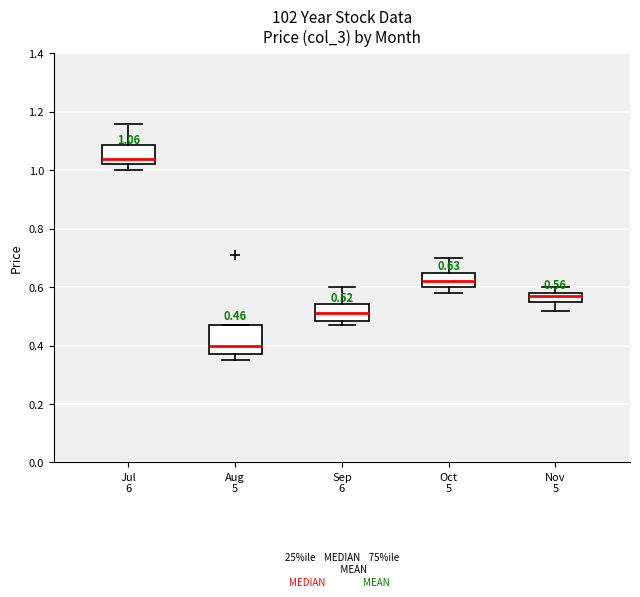

Comparing the boxes themselves (not the whiskers), which one is the tallest?

Aug 5